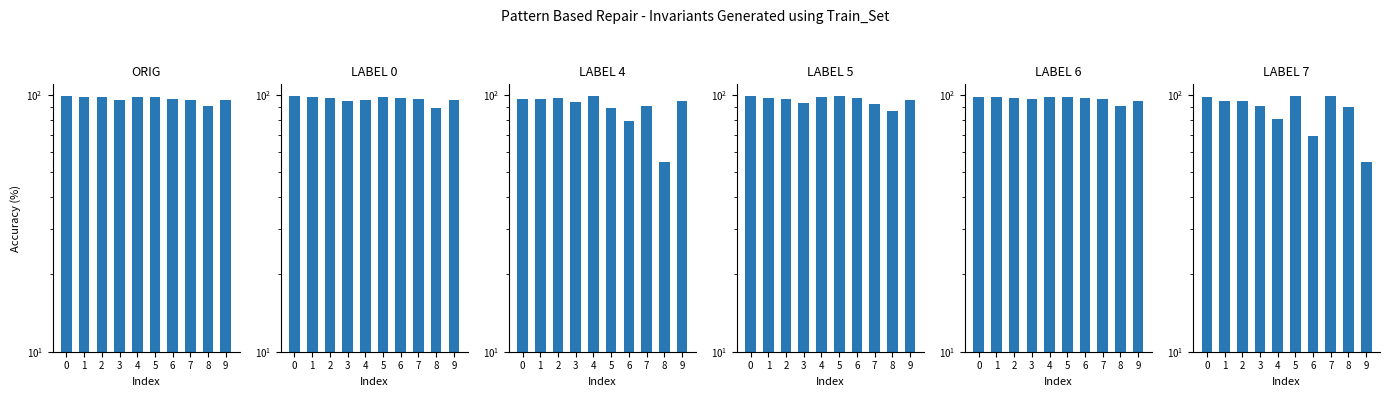

List the series in order of their peak value, lowest first.

LABEL 6, ORIG, LABEL 5, LABEL 7, LABEL 0, LABEL 4